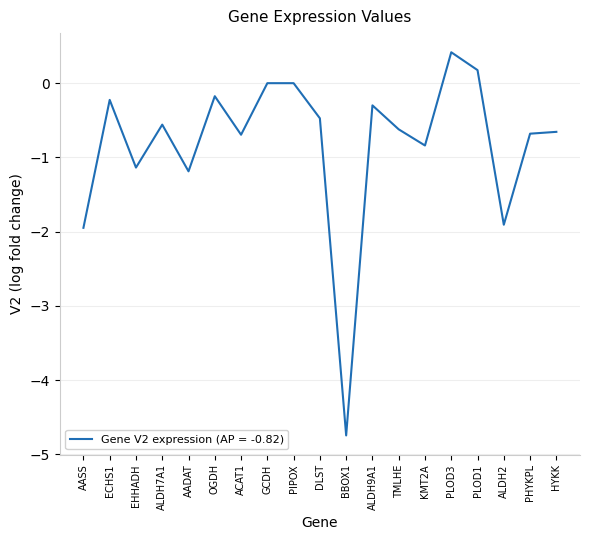

What is the sum of the values at KMT2A and PHYKPL?

-1.5